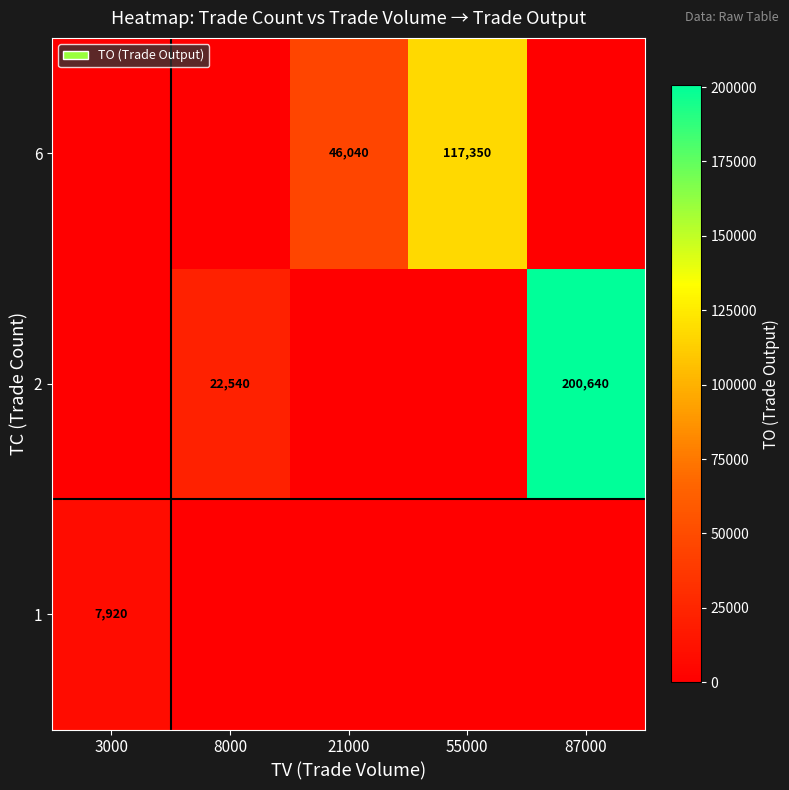

True or false: 1 has a value of 7920 at 3000.

True